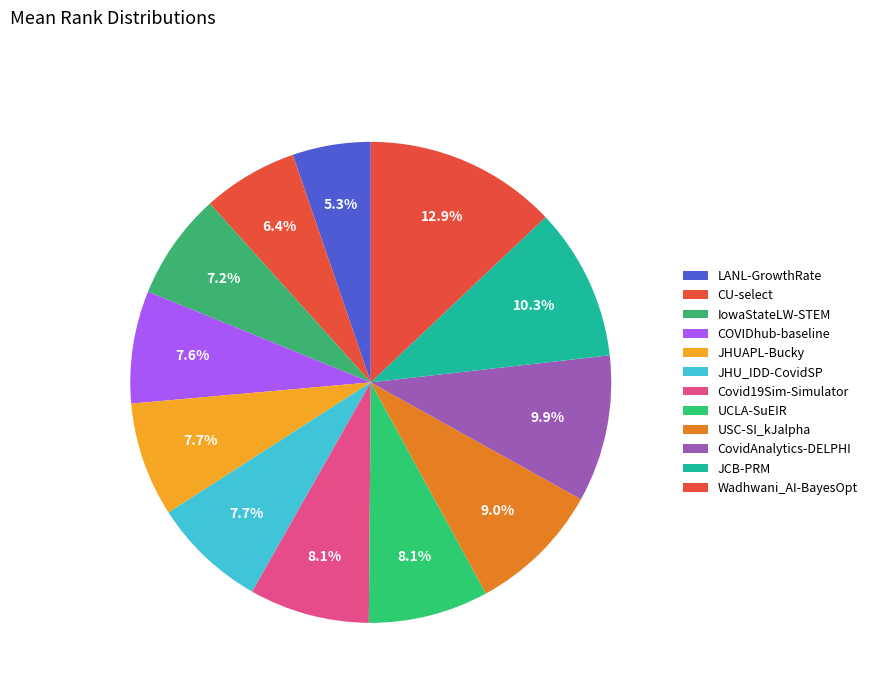

What is the ratio of the value at CovidAnalytics-DELPHI to the value at LANL-GrowthRate?

1.9